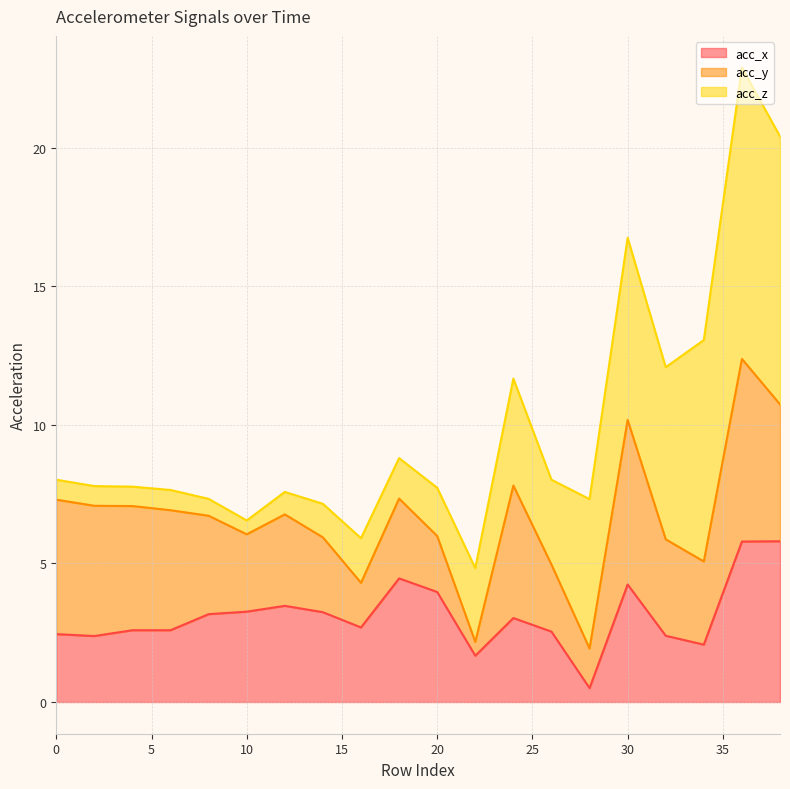

True or false: acc_z and acc_y intersect in this chart.

False